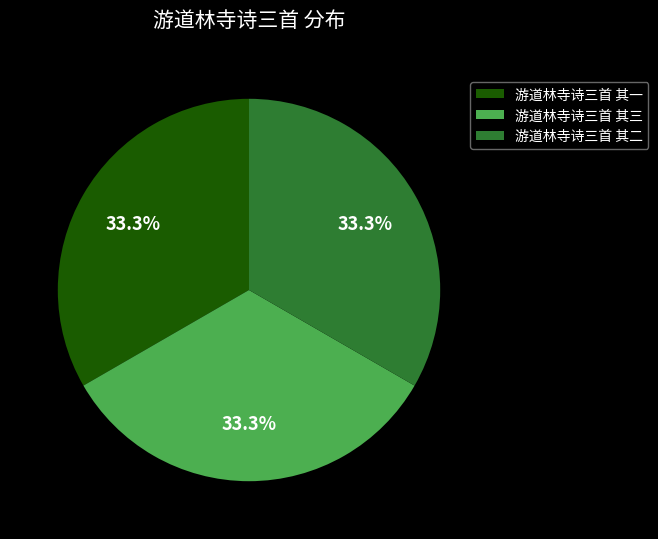

Is 游道林寺诗三首 其三 the majority of the pie?

No